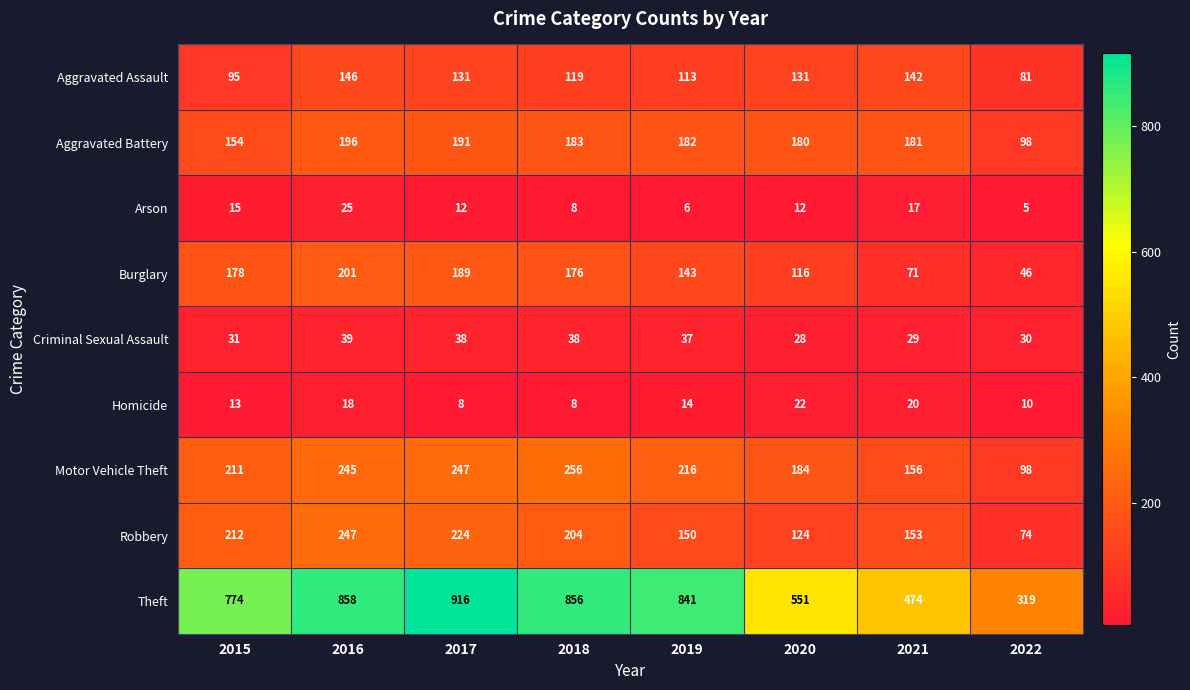

How many values in the Aggravated Assault series are below 131?

4